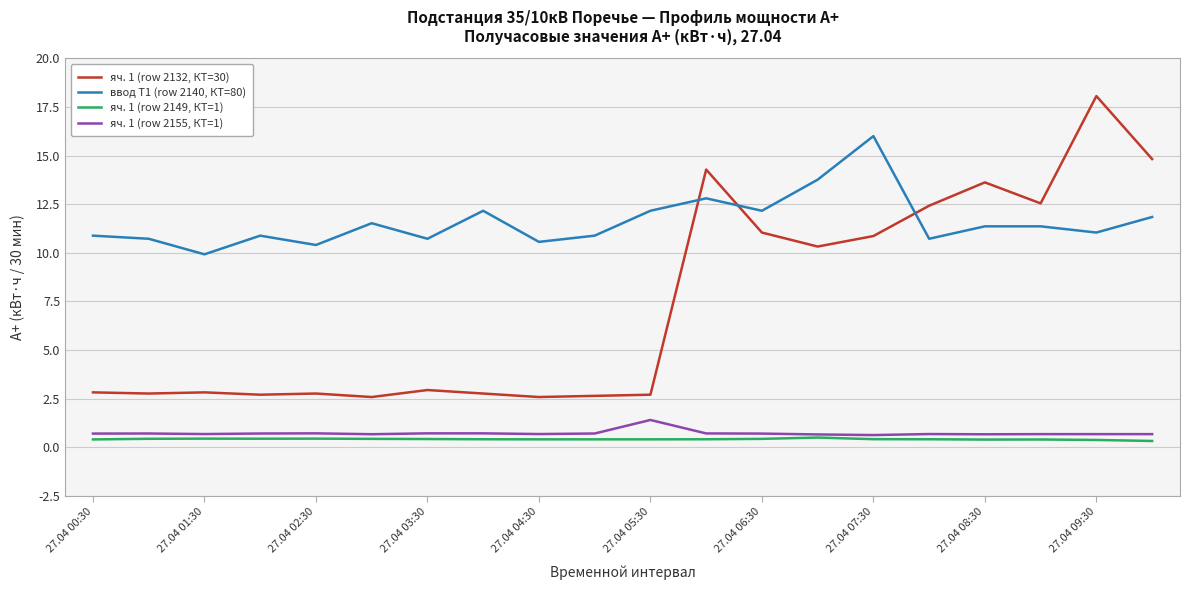

True or false: яч. 1 (row 2149, КТ=1) and ввод Т1 (row 2140, КТ=80) cross at least once.

False